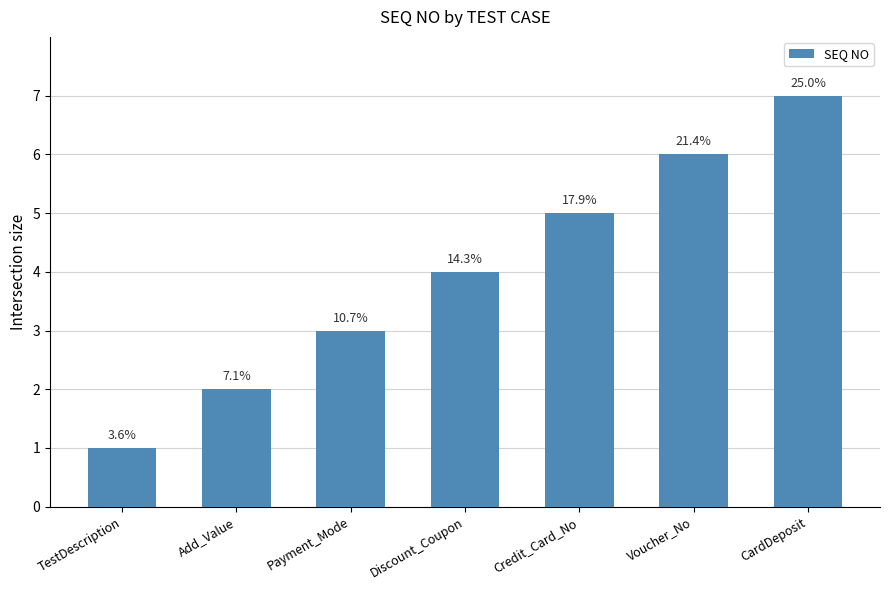

List the labels in order of value, smallest first.

TestDescription, Add_Value, Payment_Mode, Discount_Coupon, Credit_Card_No, Voucher_No, CardDeposit